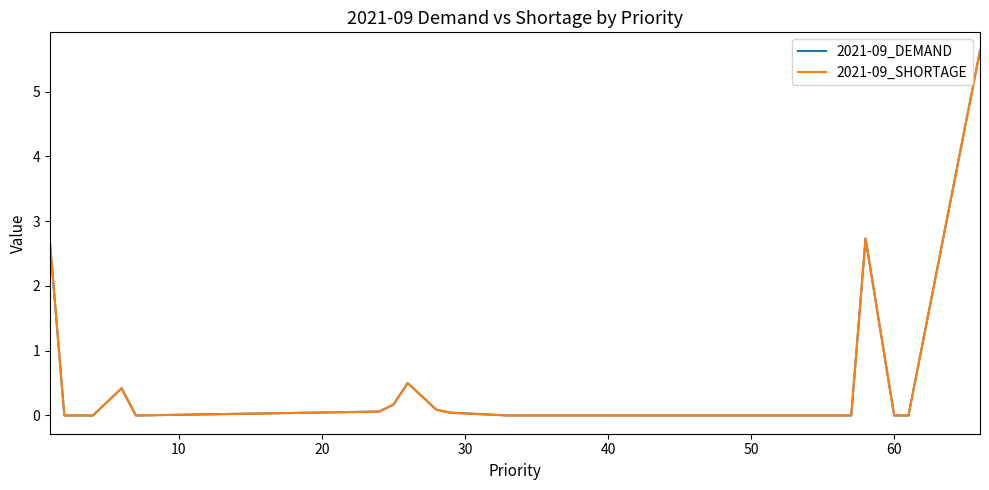

What is the highest value of the 2021-09_SHORTAGE series?

5.6